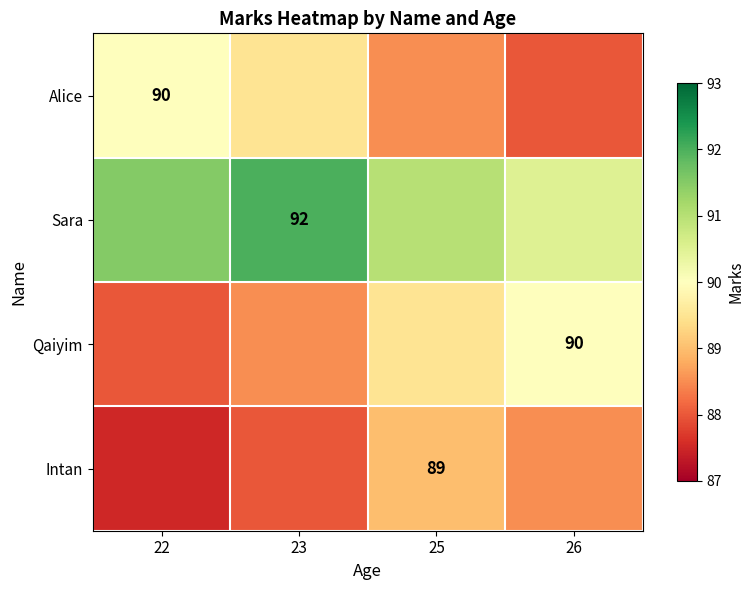

What is the difference between the maximum and second lowest values in the Sara series?

1.0